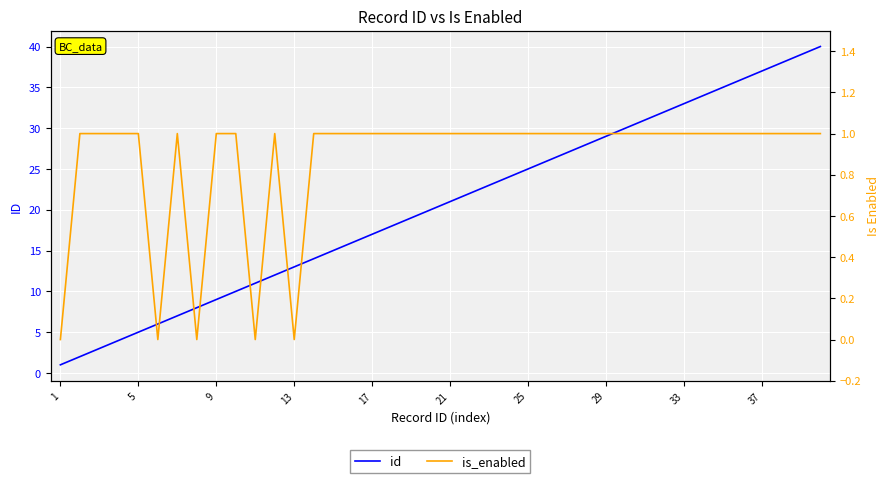

What is the average value of the is_enabled series?

1